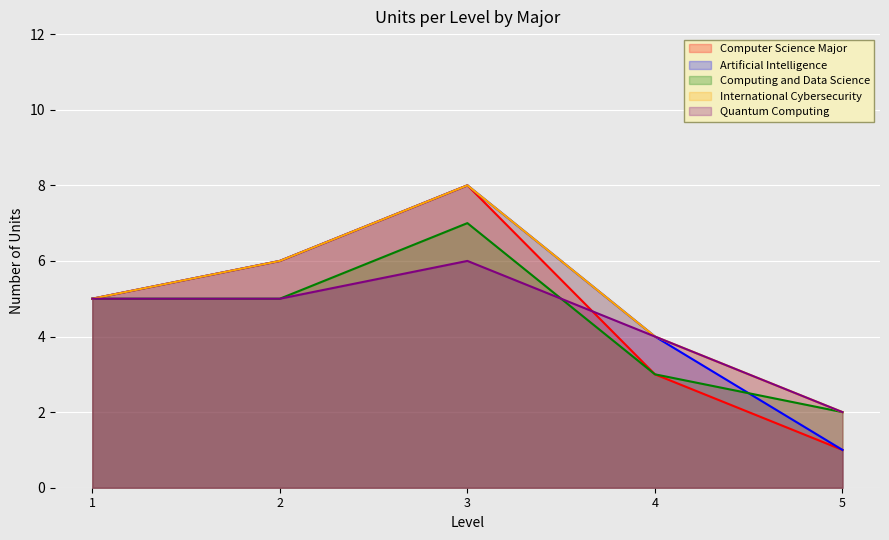

Where is Computer Science Major nearest to the value 4?

1